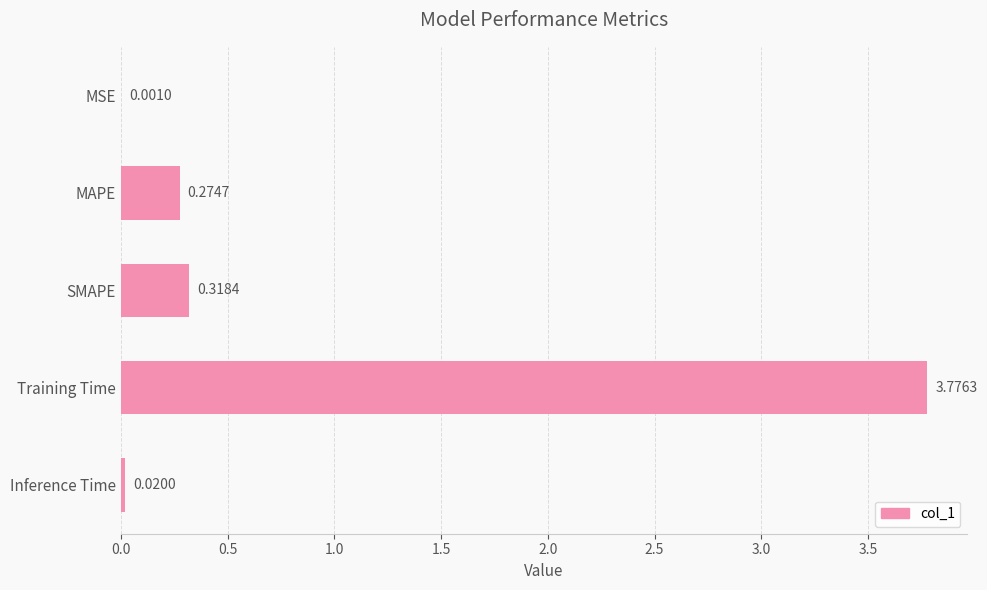

Are the bars grouped side by side (vs. stacked)?

No